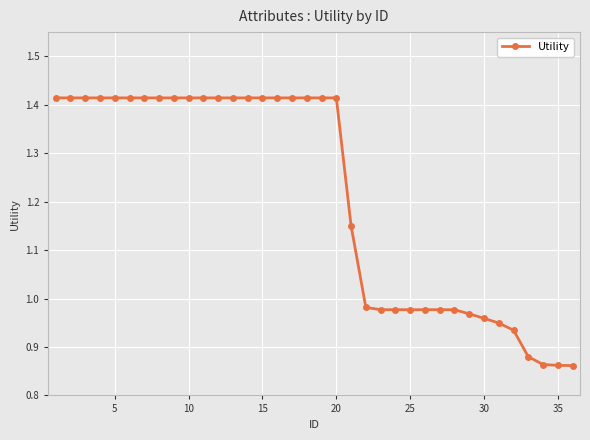

Does the chart display data point markers on the line(s)?

Yes